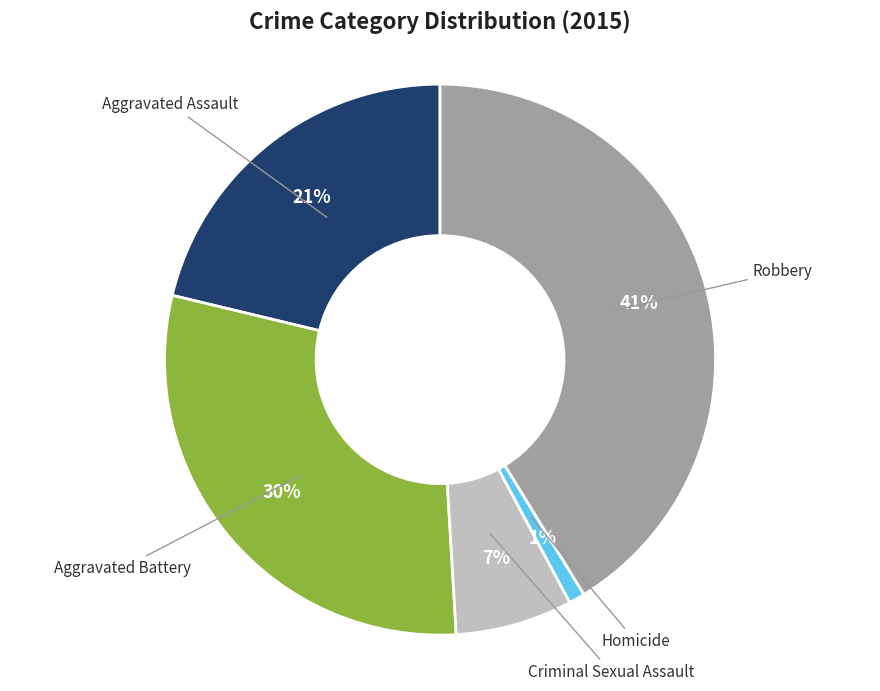

To the nearest percent, what is the average slice percentage?

20%